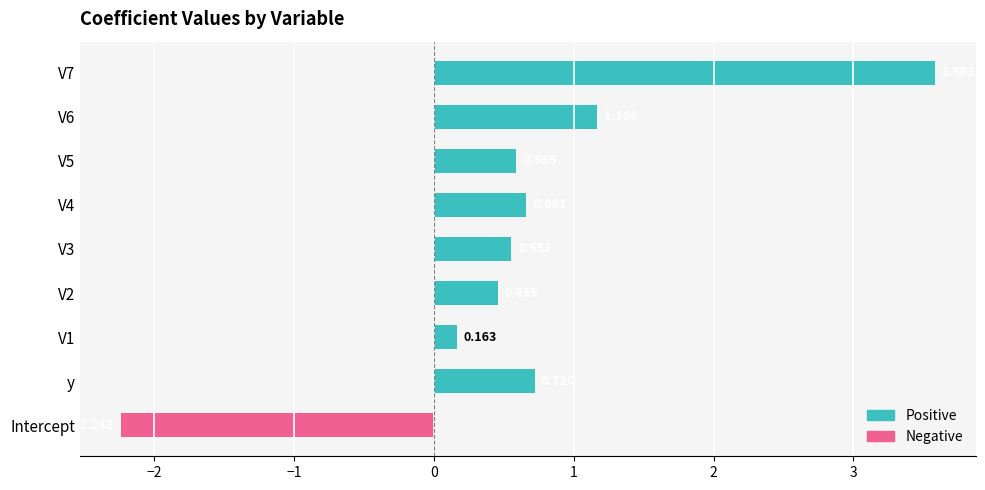

Which category has the lowest value across all series?

Intercept